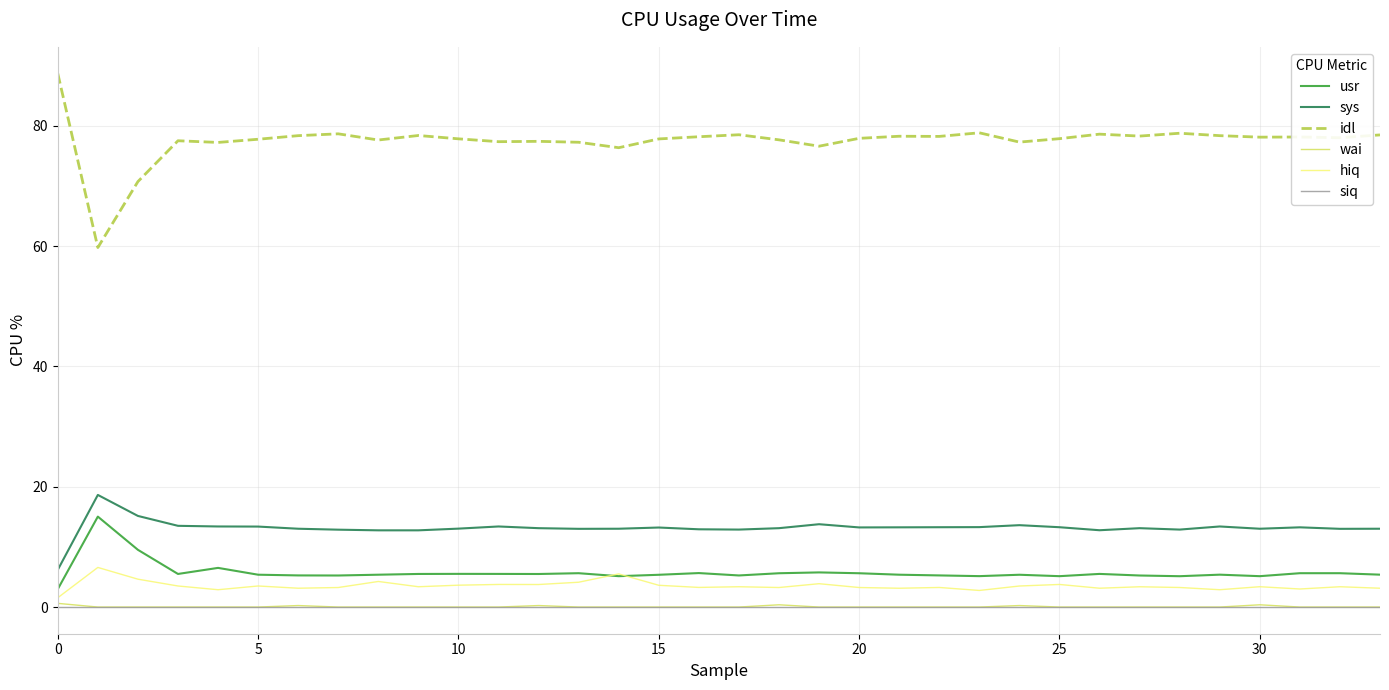

How many distinct data groups are displayed?

6